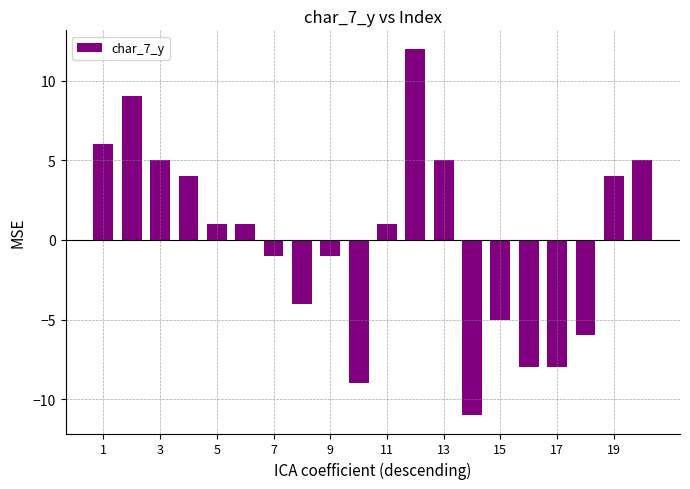

What is the value of the 19th bar from the left?

4